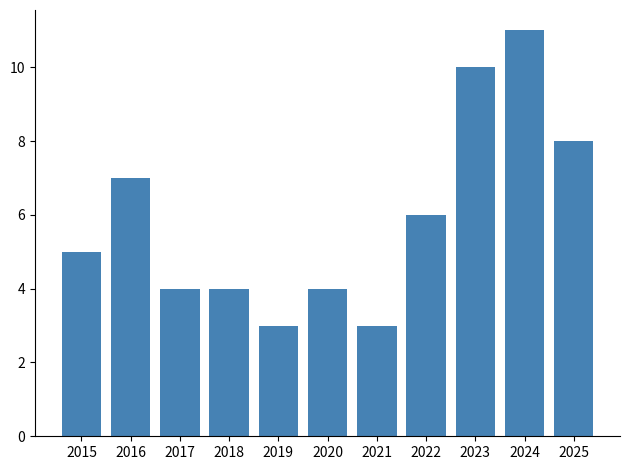

How many bars are there in total?

11